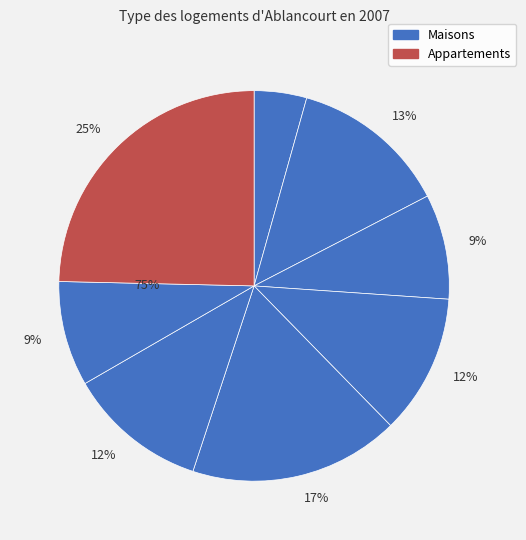

How many slices are in this pie chart?

8